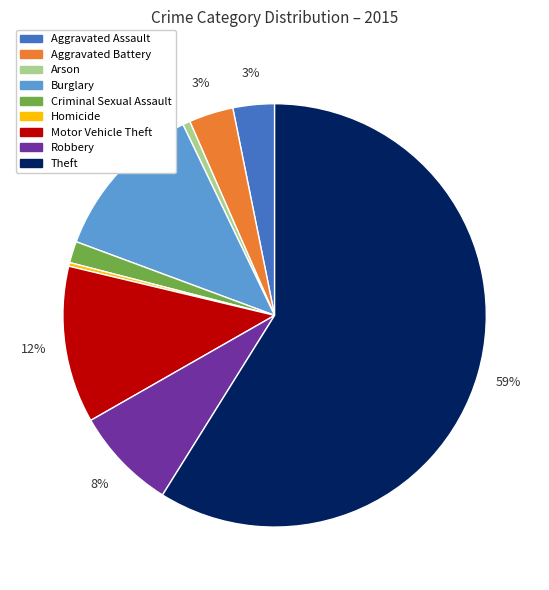

Which slice is the largest?

Theft